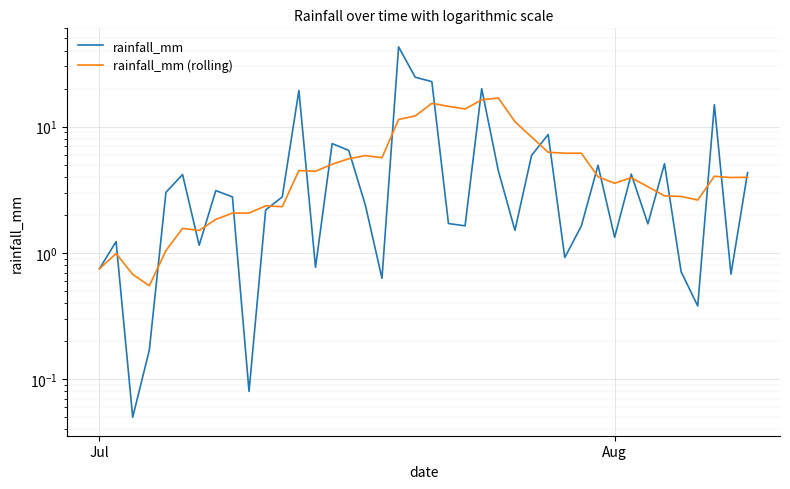

Count the number of data series in this chart.

2